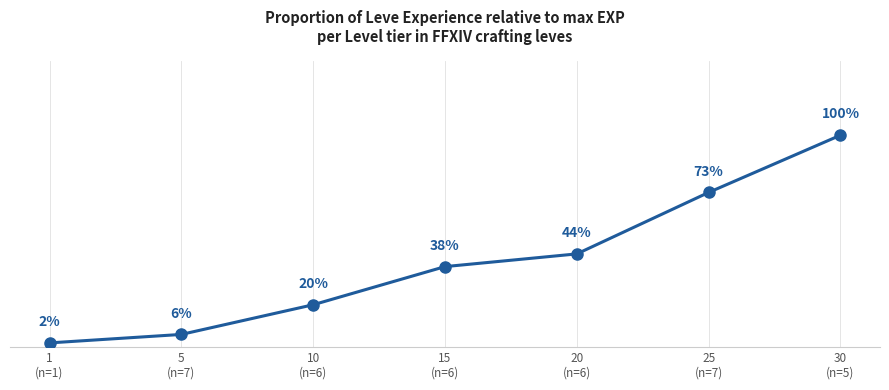

What is the label of the 2nd point from the left?

5
(n=7)